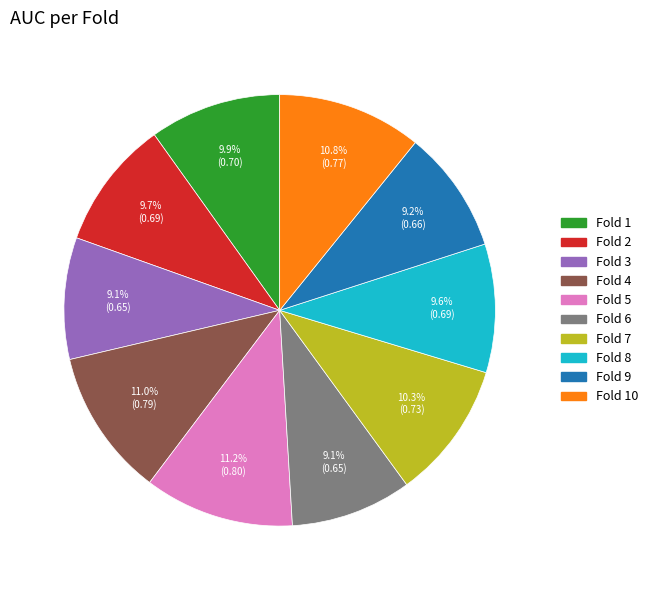

Is there a majority slice in this chart?

No